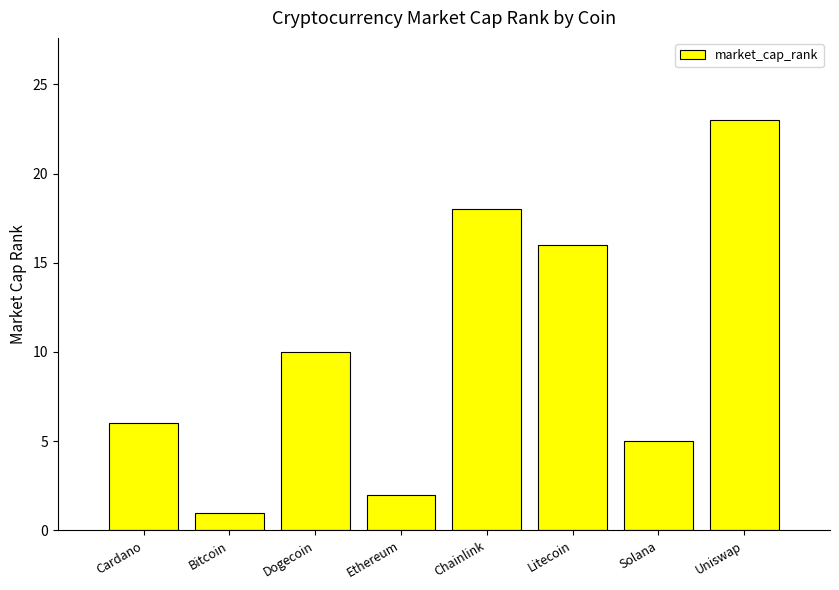

What is the difference between the second highest and minimum values?

17